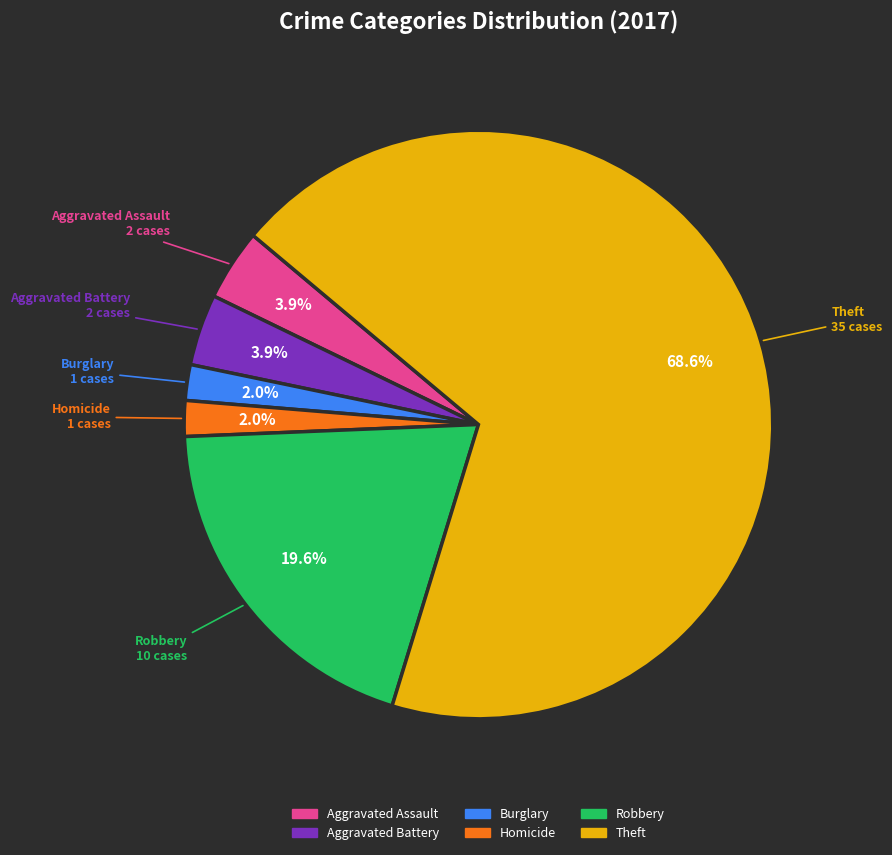

Is there a majority slice in this chart?

Yes